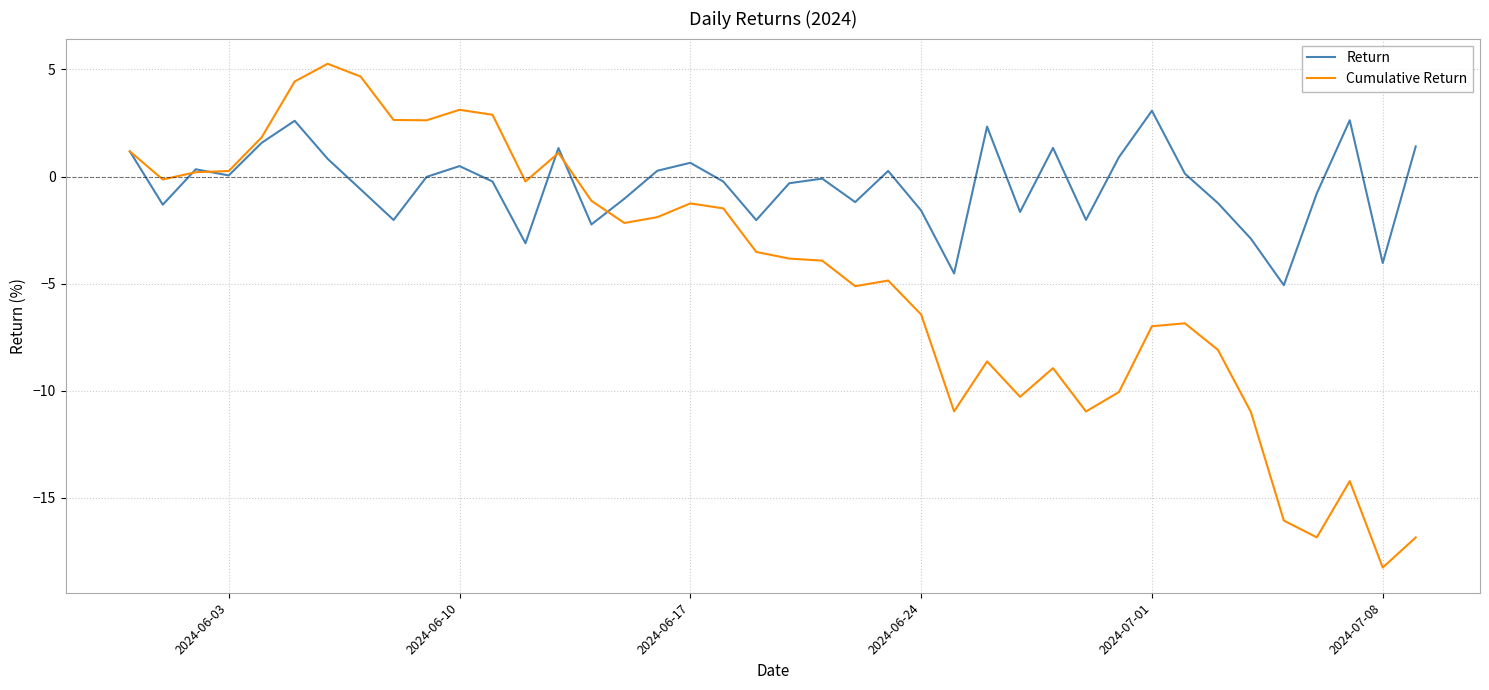

Rank the series by their maximum value, from highest to lowest.

Cumulative Return, Return